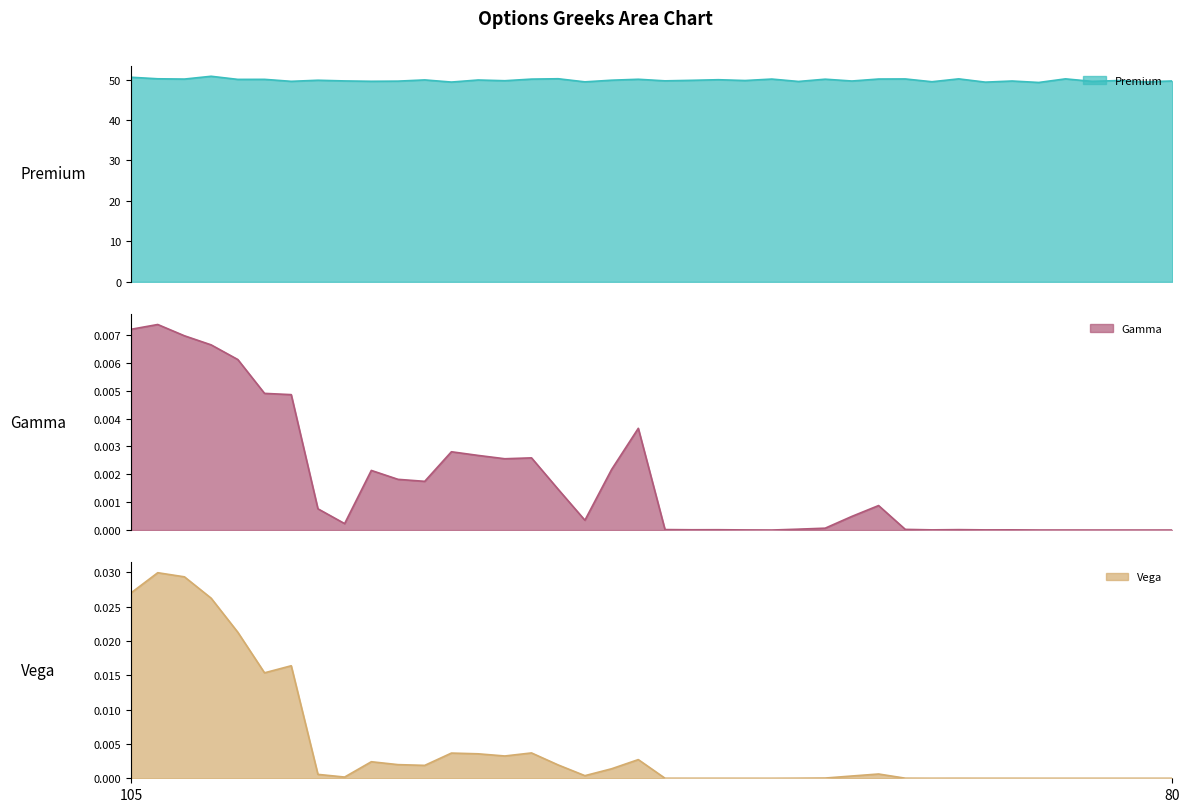

The Premium line series shows 49.6 at 10. True or false?

True